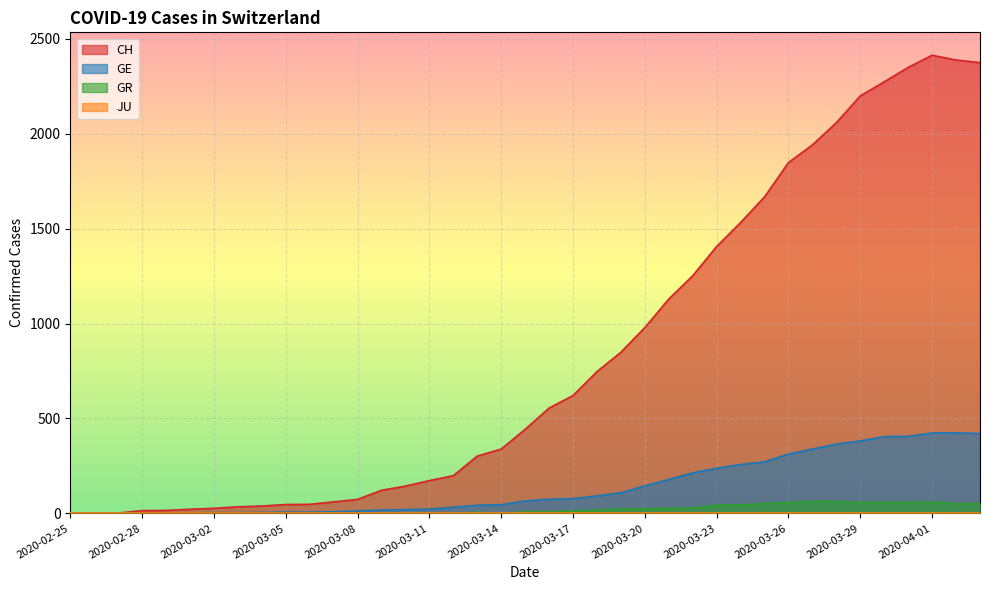

The value of GE at 2020-03-25 is 272. True or false?

True